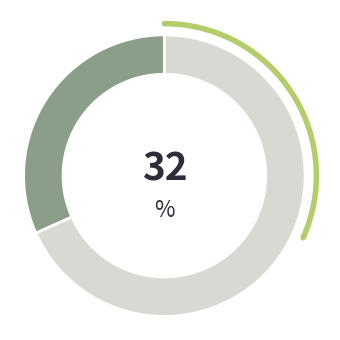

To the nearest percent, what percentage of the pie is Other?

68%